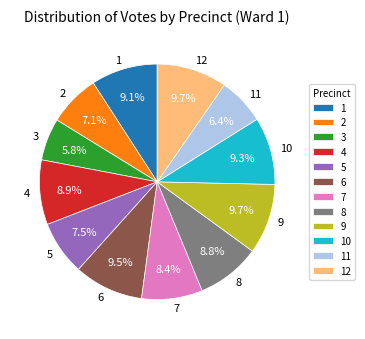

Does 9 account for over 50% of the chart?

No